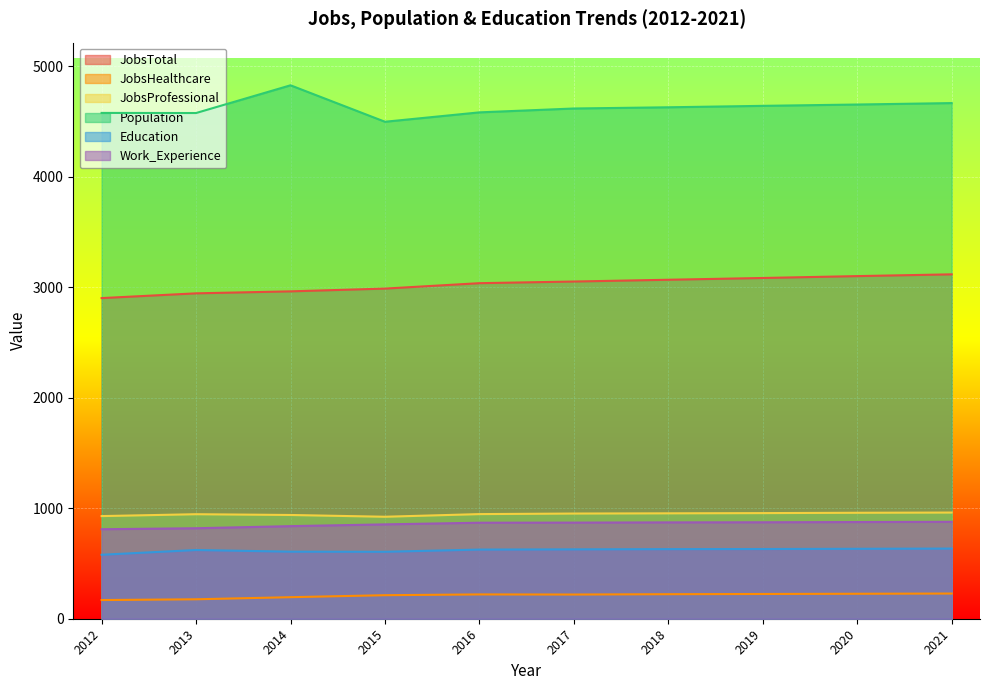

What is the smallest value displayed?

169